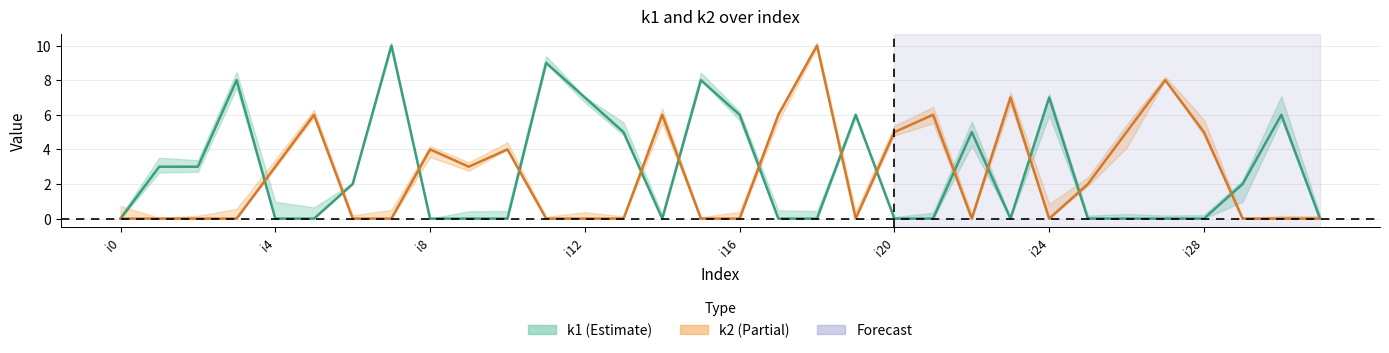

Which series has the largest range (max minus min)?

k1